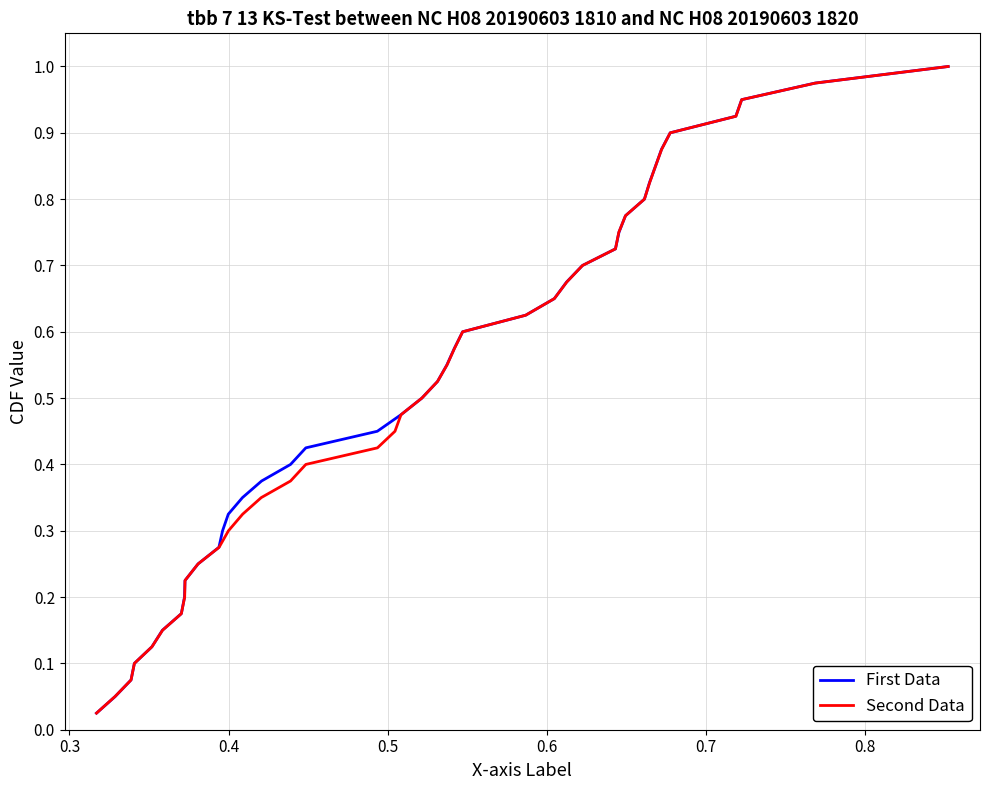

What is the difference between the maximum and minimum values in the First Data series?

1.0